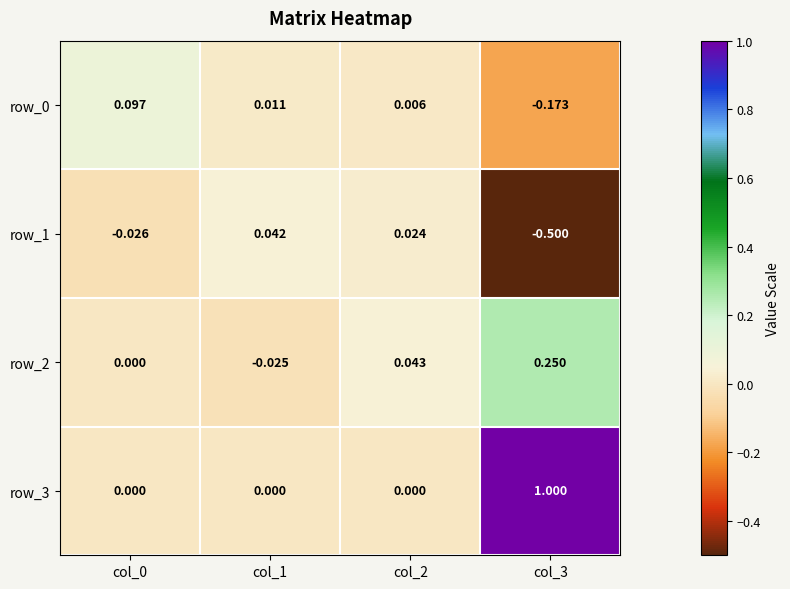

True or false: row_0 has a value of 0.0 at col_2.

True